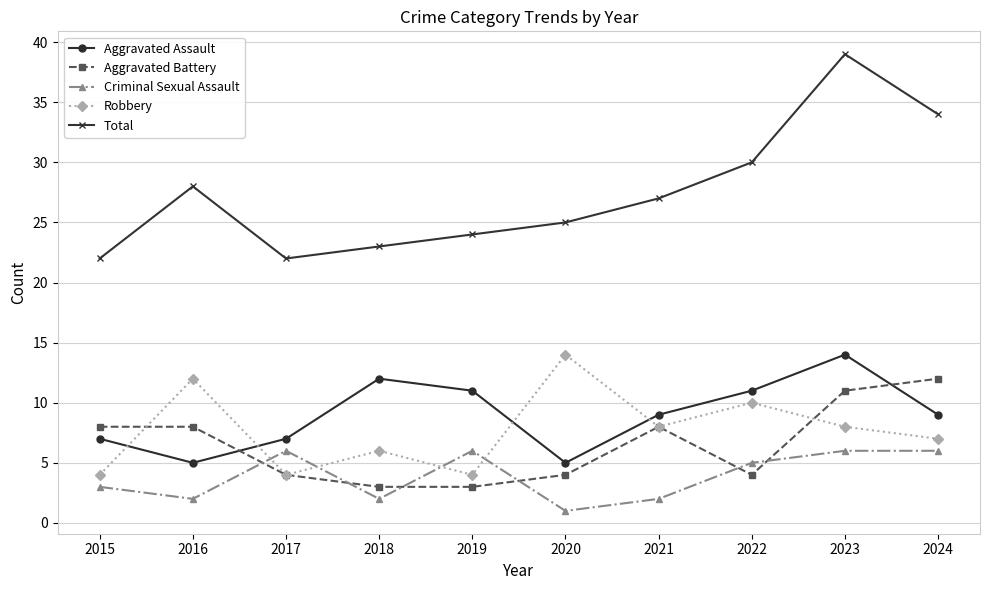

Where is the first local minimum for Robbery?

2017